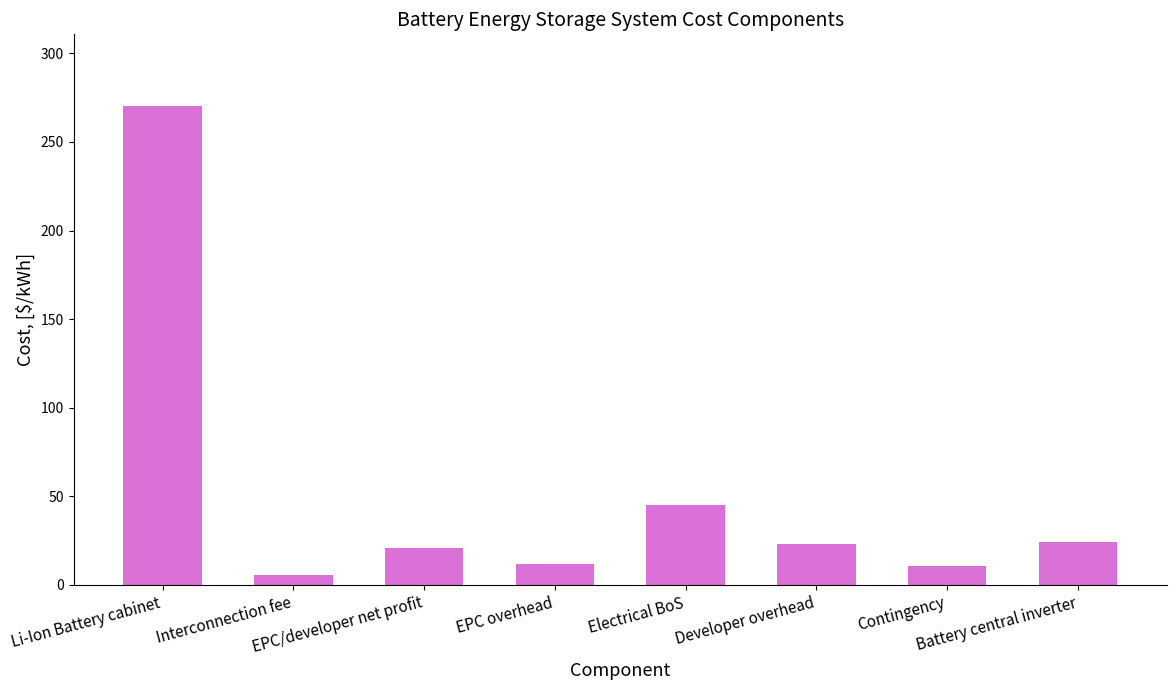

What is the average value?

51.5